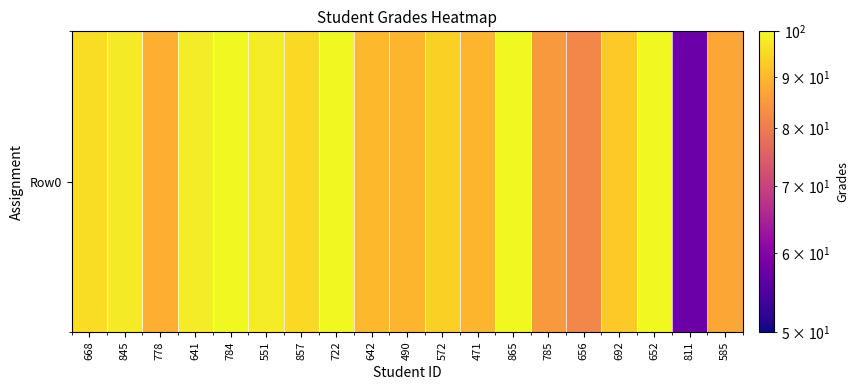

How many data points does each series have?

19